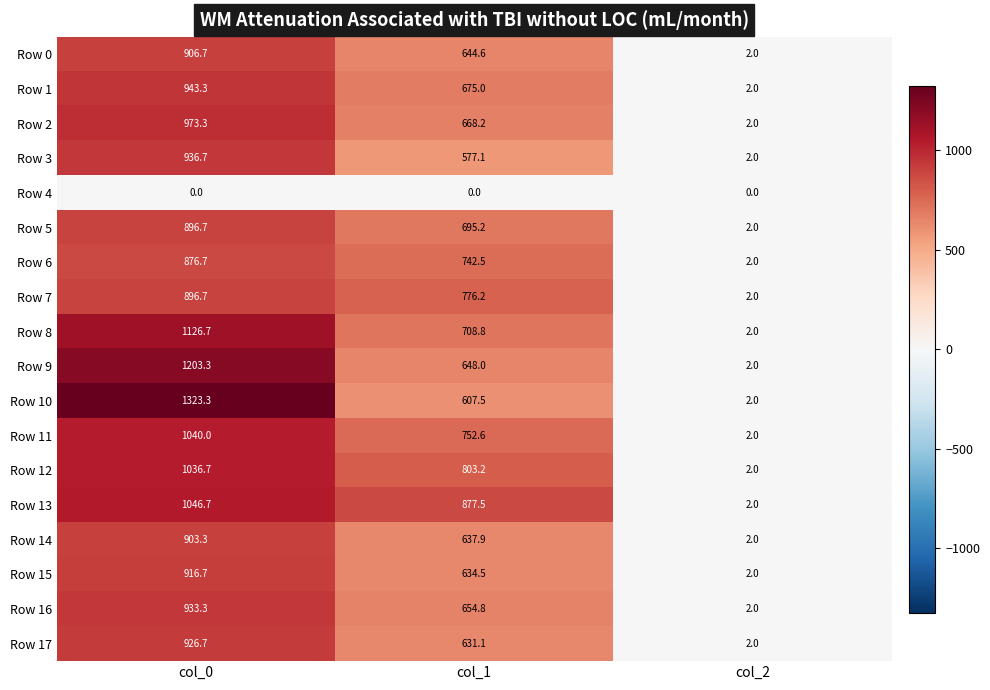

The Row 14 series shows 637.9 at col_1. True or false?

True